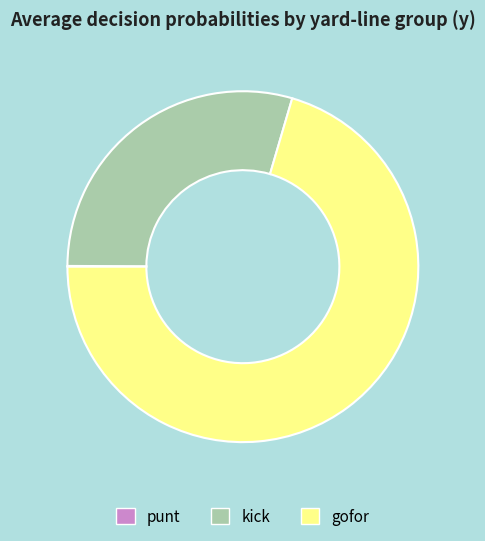

Between gofor and kick, which is larger?

gofor